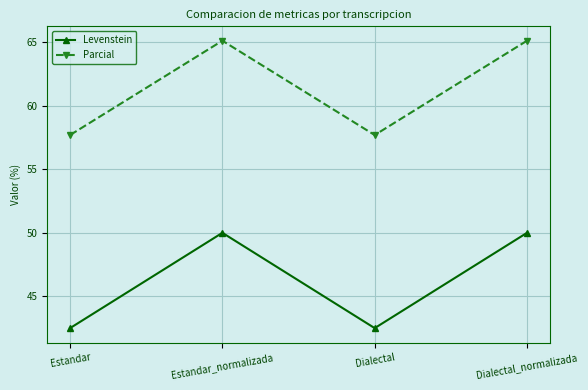

True or false: Levenstein has more than 0 points higher than both neighbors.

True